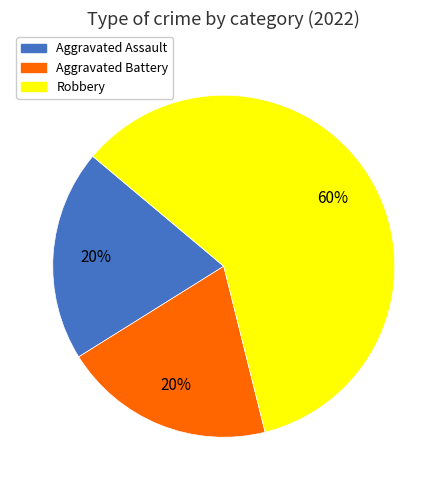

What is the ratio of the value at Robbery to the value at Aggravated Battery?

3.0